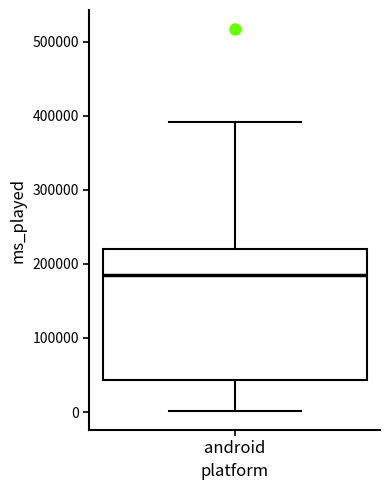

Read this box plot against the y-axis: the position of the median line, the range covered by the box, and the ends of both whiskers. The values are not printed on the chart, so give them approximately, as read against the axis.

median 180000, box 40000 to 220000, whiskers 0 to 390000